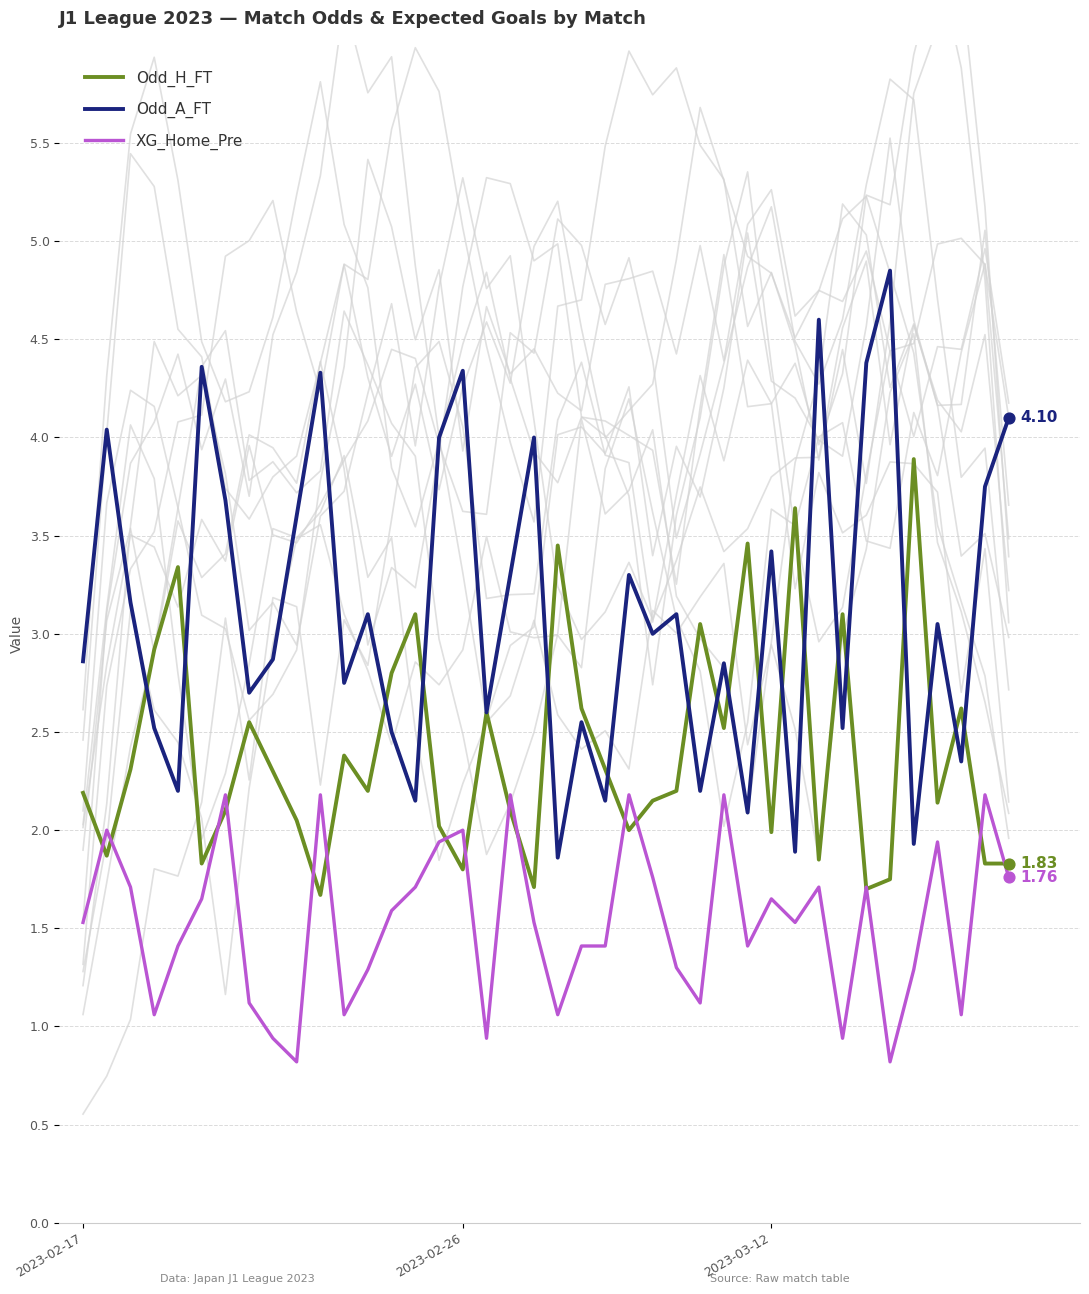

What is the total value across all series at 25?

6.6